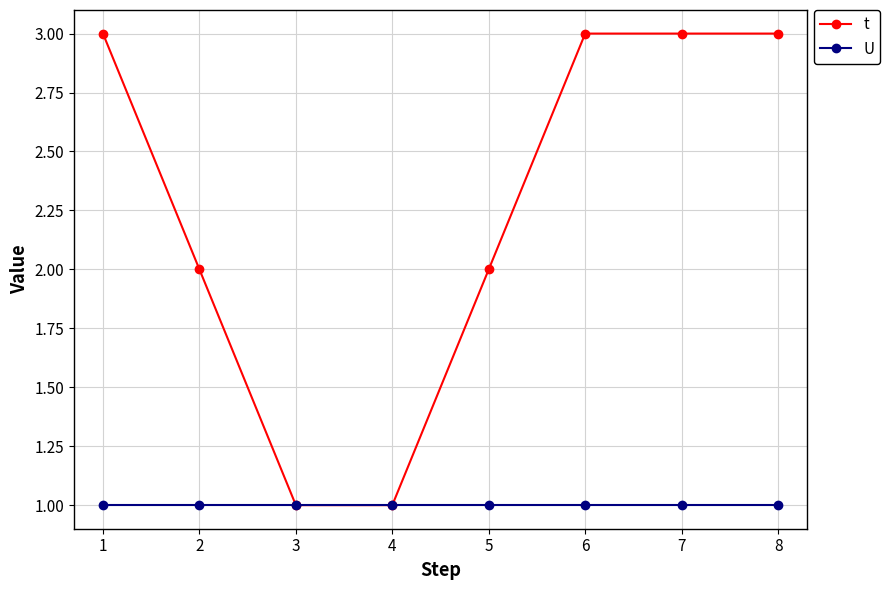

True or false: t has a value of 2 at 5.

True